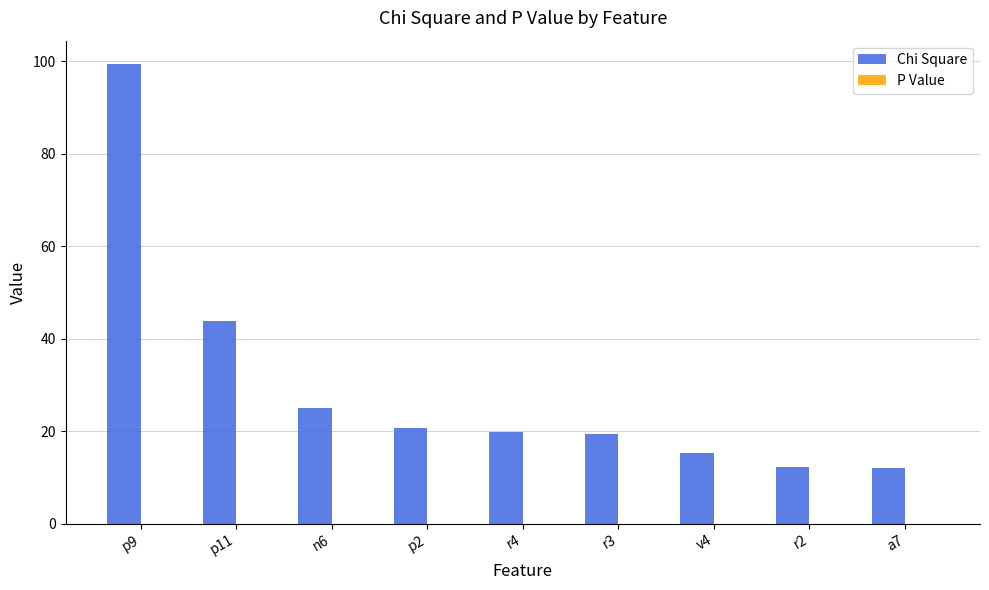

The Chi Square series shows 19.7 at r4. True or false?

True